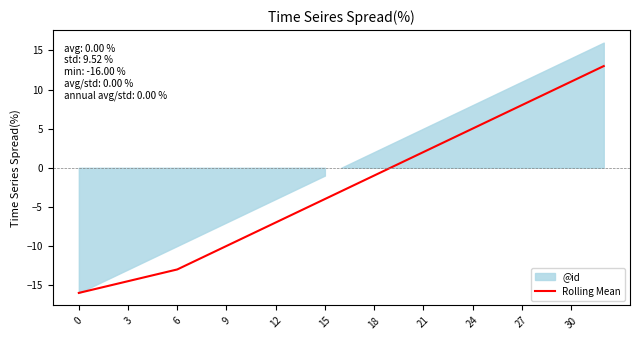

What is the change in value from 19 to 20?

+1.0